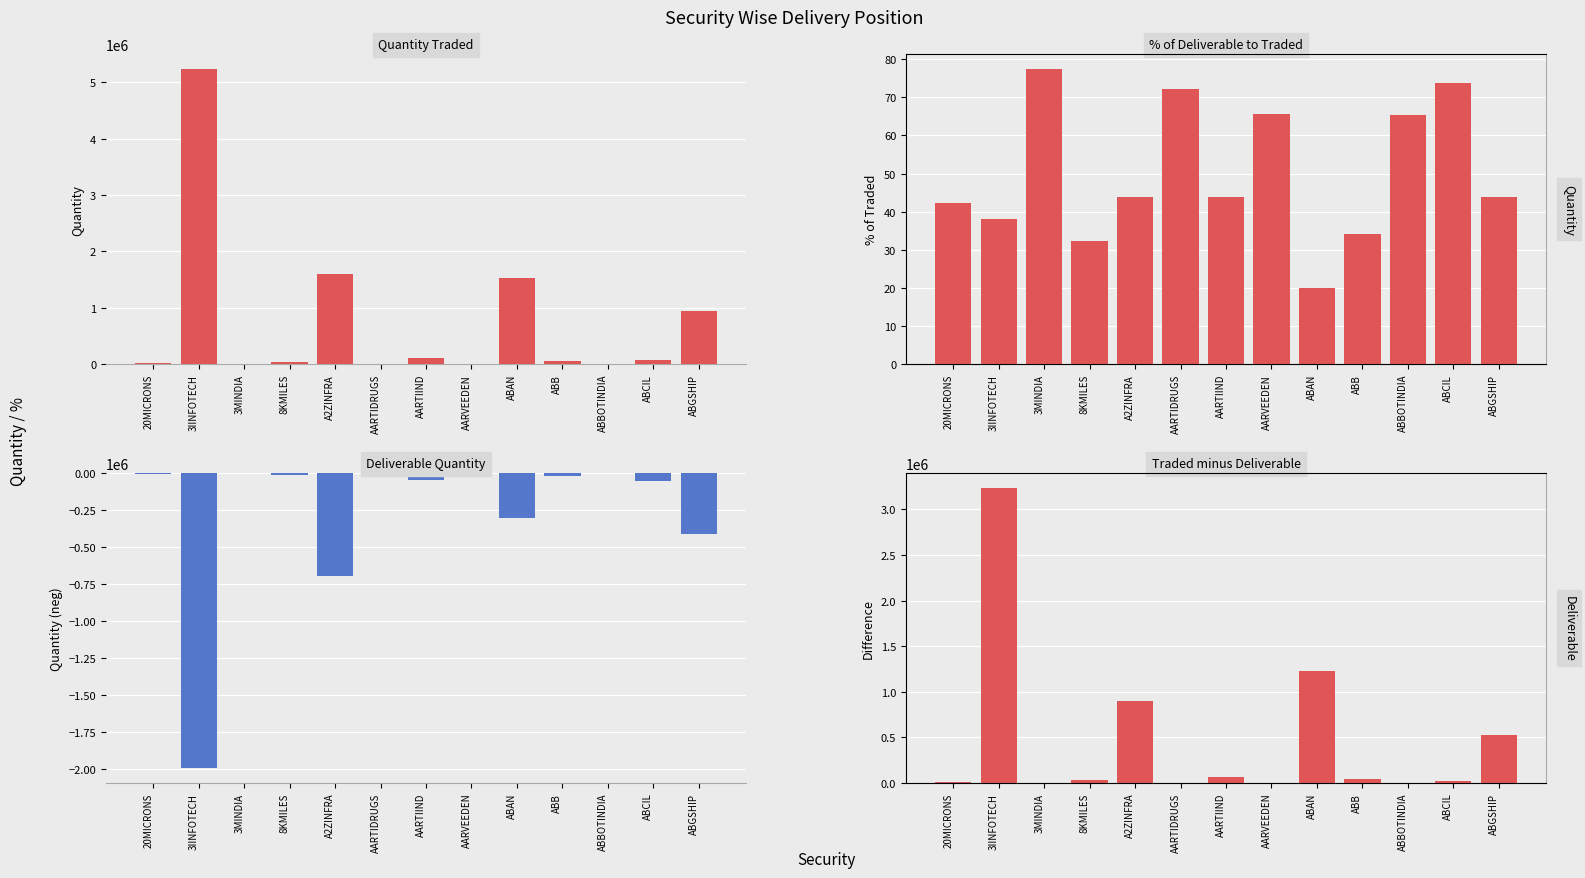

What is the minimum value shown in the chart?

-1997460.0